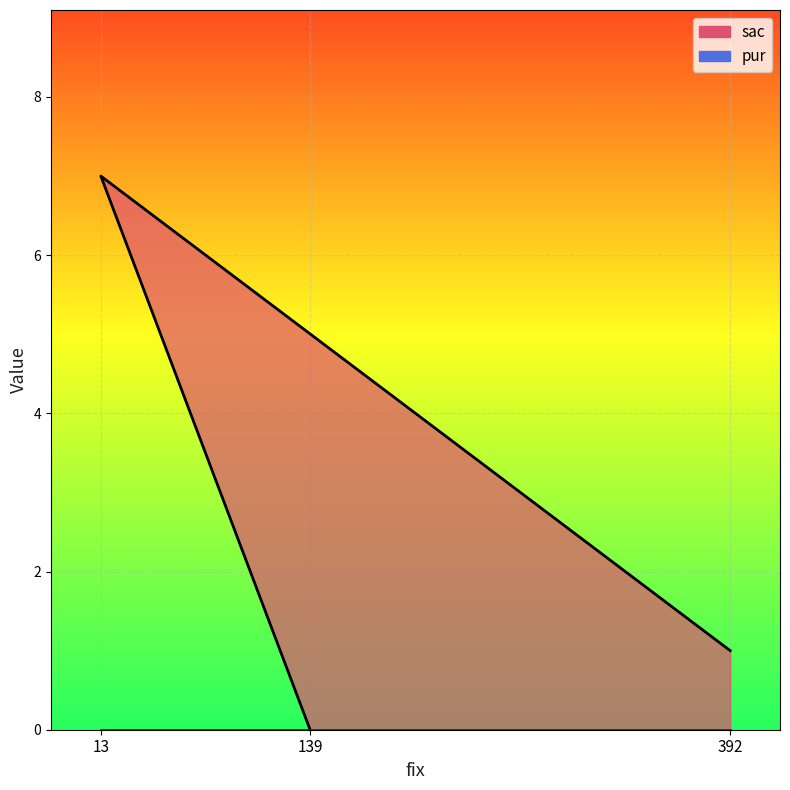

How many values are between 0 and 7?

3